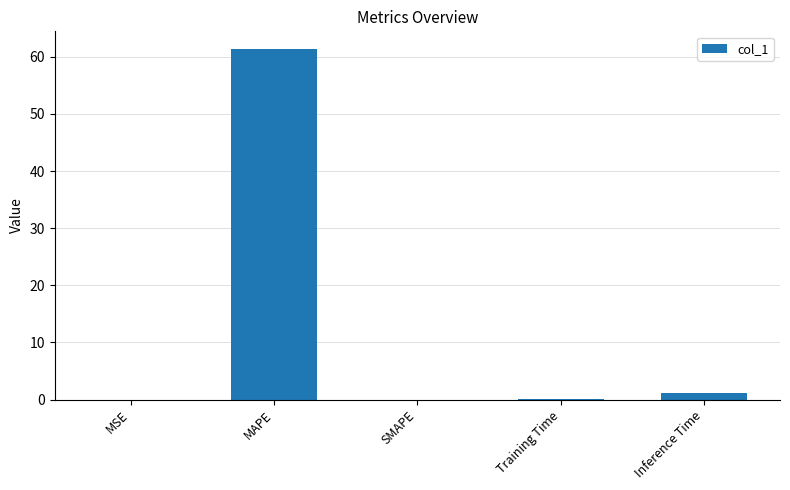

What is the greatest value displayed?

61.4